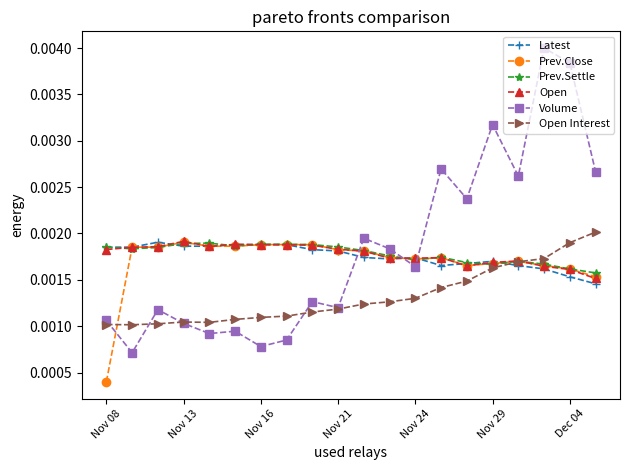

After their last crossing, which series has the higher values: Volume or Open?

Volume